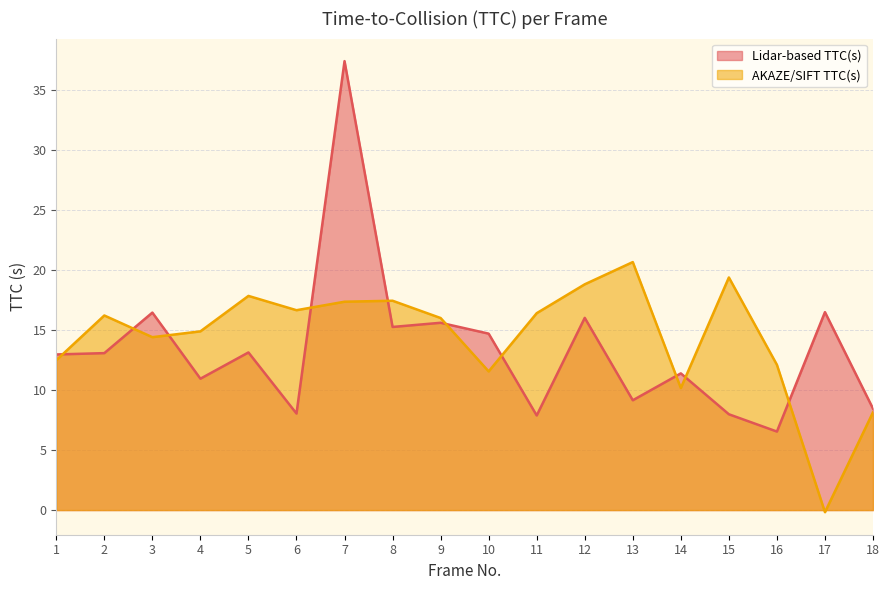

Does the chart display data point markers on the line(s)?

No